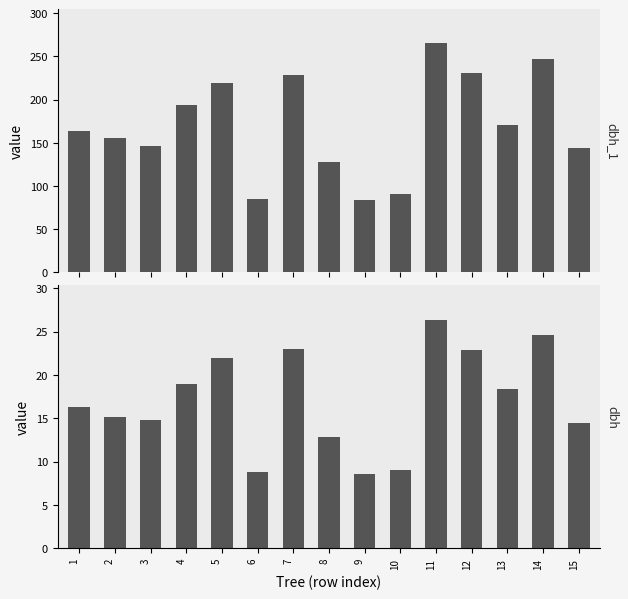

List the labels in order of dbh value, largest first.

11, 14, 7, 12, 5, 4, 13, 1, 2, 3, 15, 8, 10, 6, 9